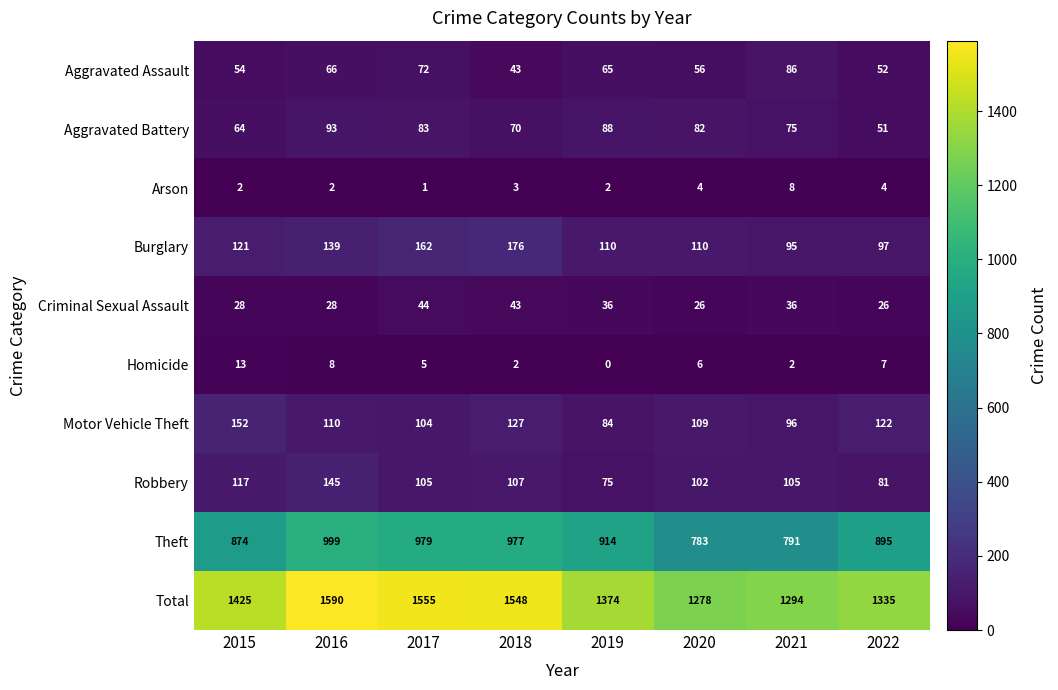

The Robbery series shows 81 at 2022. True or false?

True